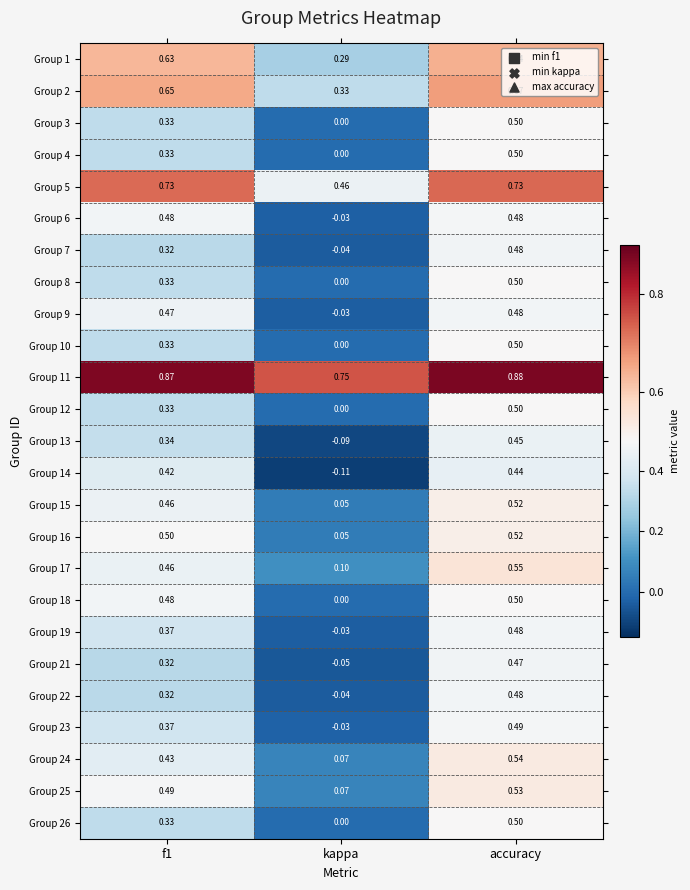

At which category does the chart reach its peak across all series?

accuracy